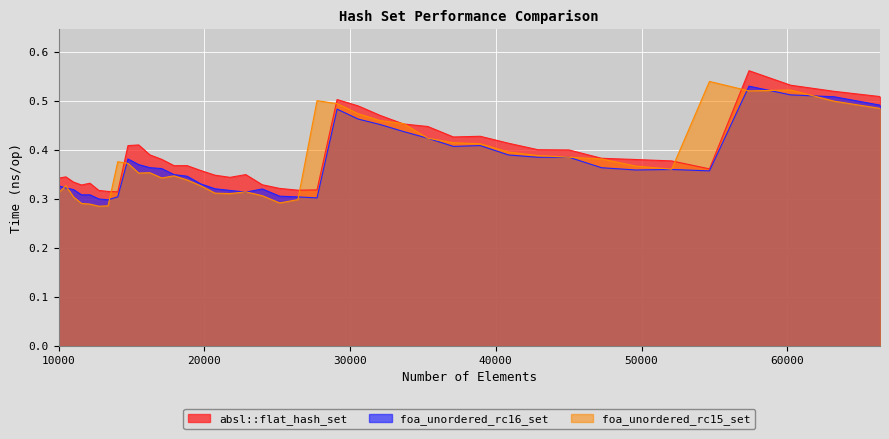

What are all the series names shown in the legend?

absl::flat_hash_set, foa_unordered_rc16_set, foa_unordered_rc15_set